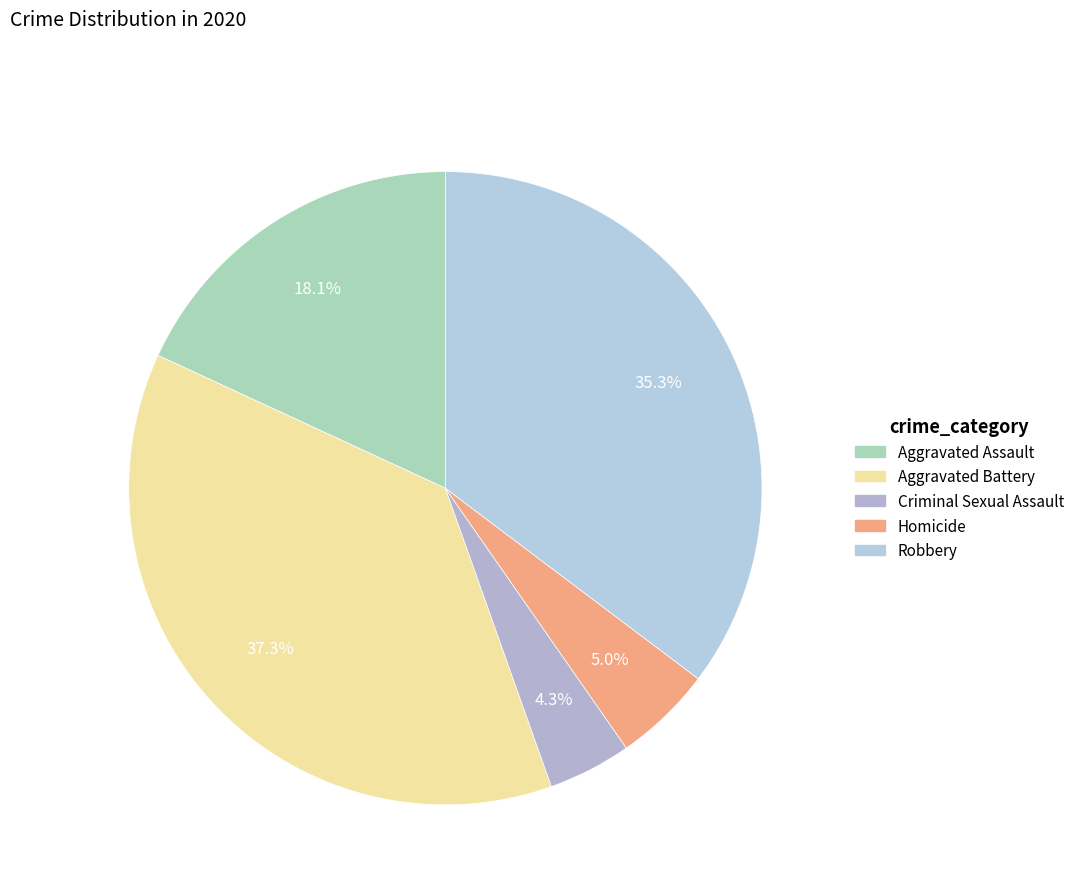

Combined, what portion of the pie is Robbery and Homicide?

40.3%